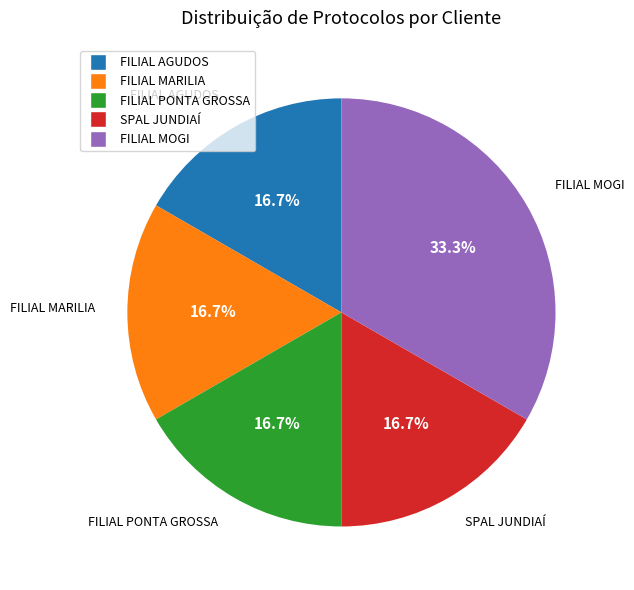

What is the largest slice in the pie chart?

FILIAL MOGI